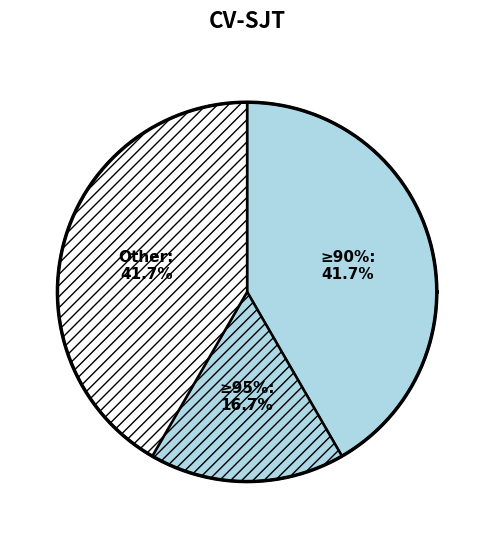

The 3 slice represents 14% of the pie. True or false?

False